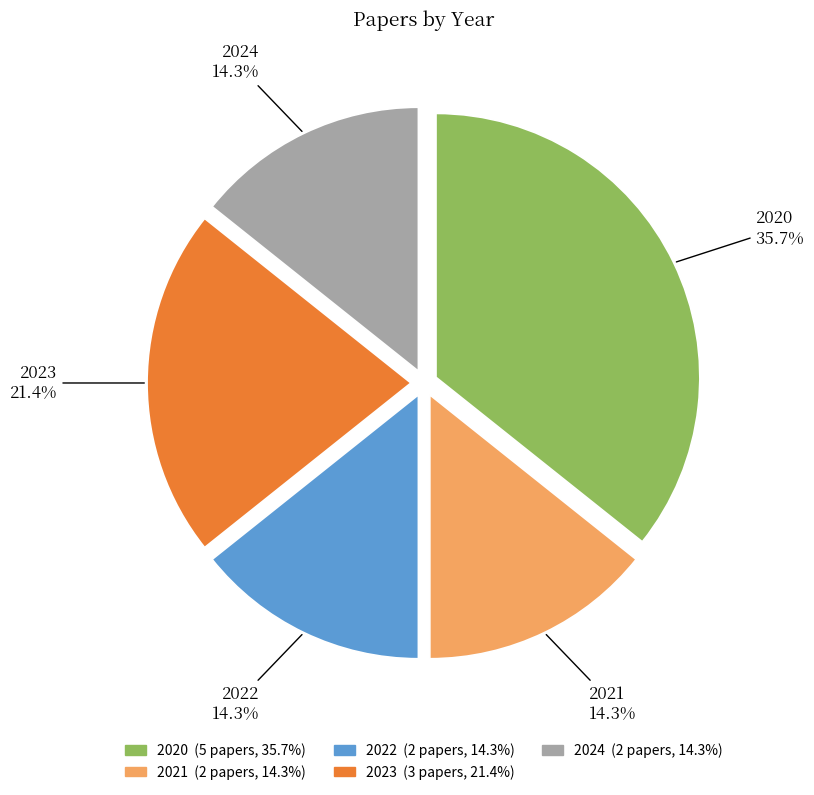

Approximately how many times larger is the value at 2024 compared to 2021?

1.0